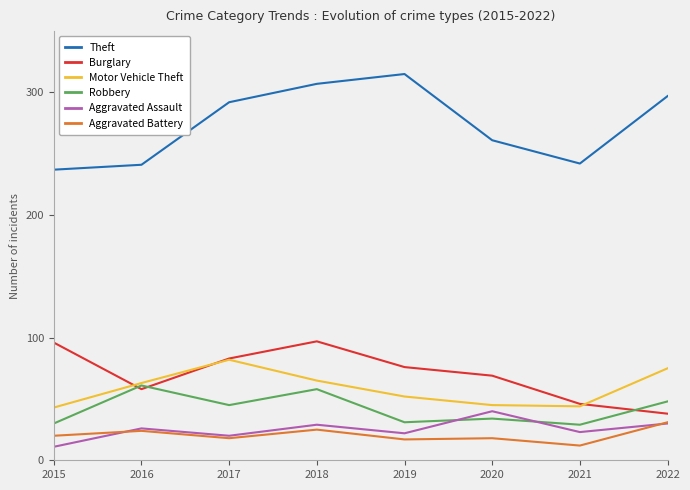

How many lines are shown in the chart?

6